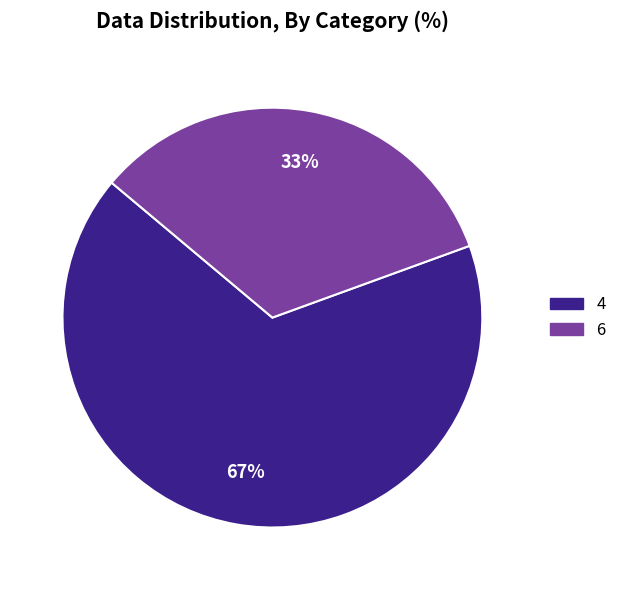

To the nearest percent, what percentage of the pie is 6?

33%